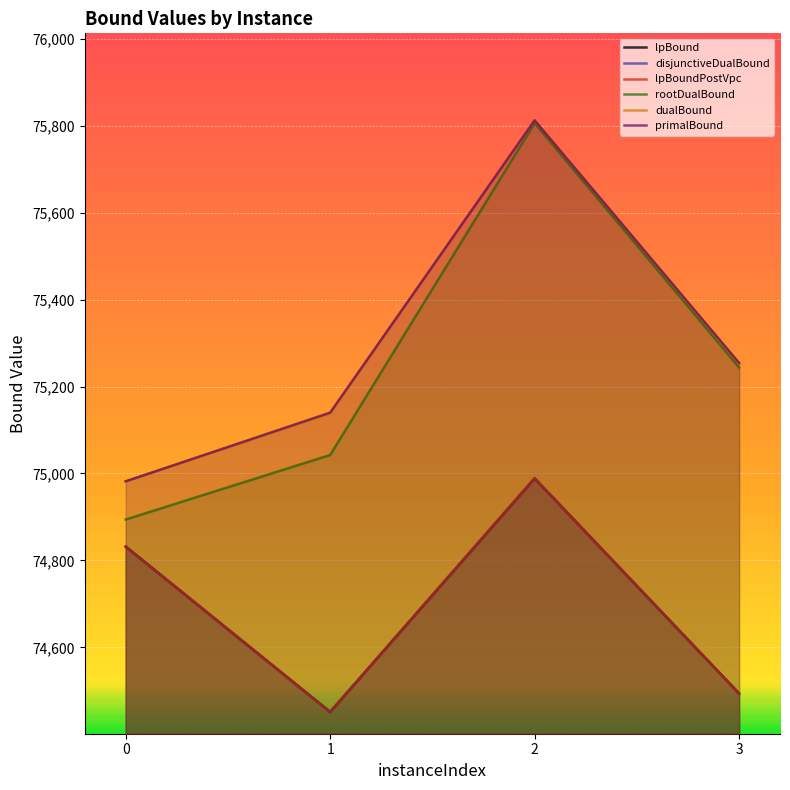

How many series are shown in this chart?

6